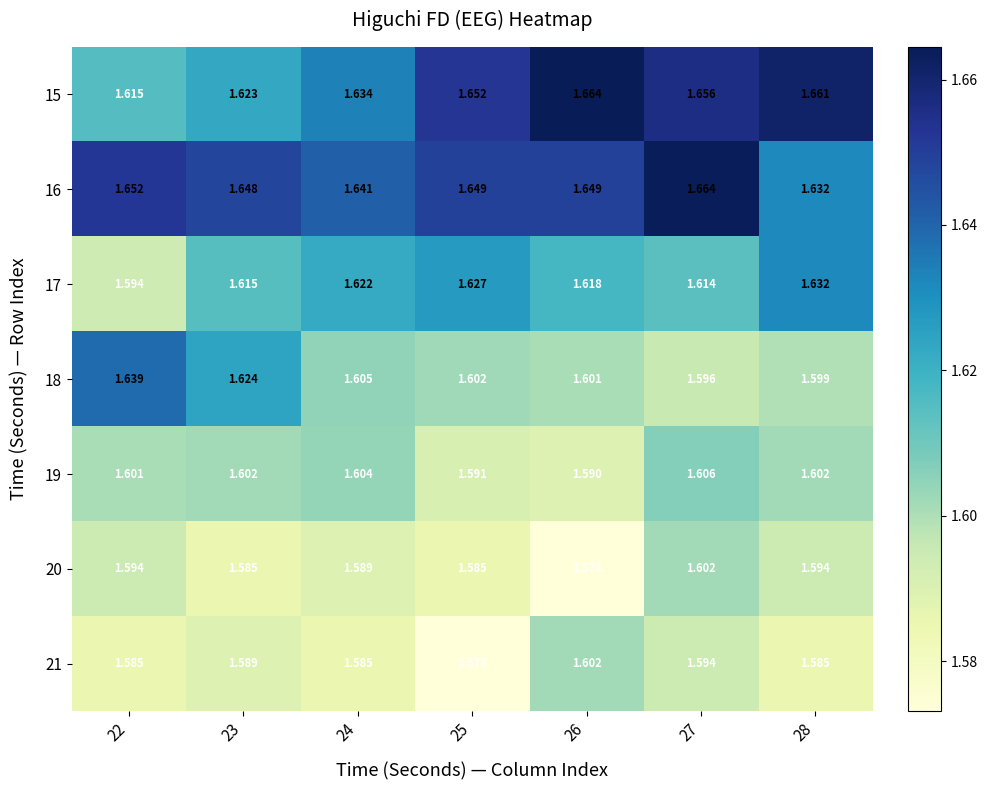

Which has a higher value, 25 or 22?

25